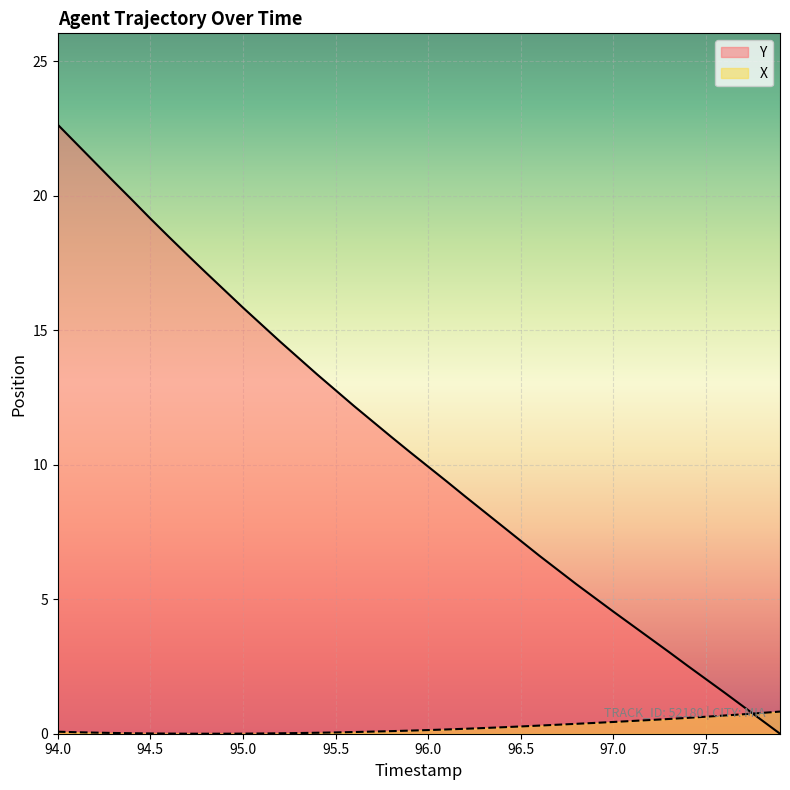

What is the spread (max minus min) of values at 96.5?

6.9